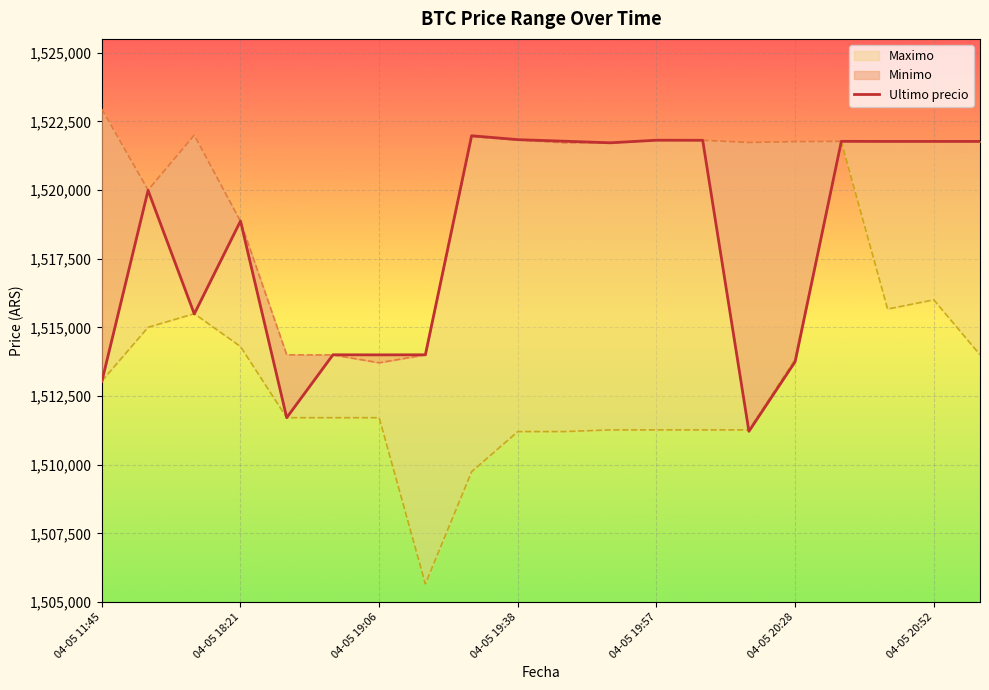

What is the value of the 8th point from the left?

1514000.0